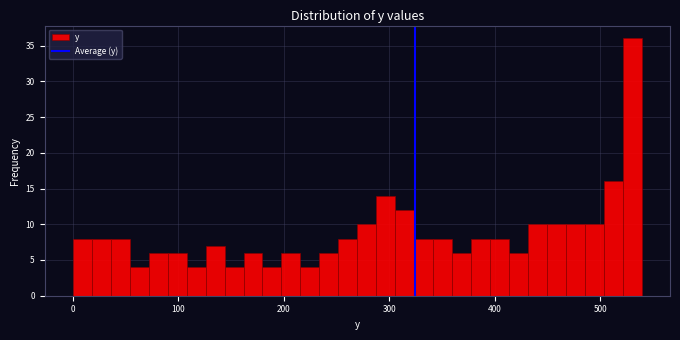

Read against the x-axis, roughly where is the centre of the tallest bar?

530